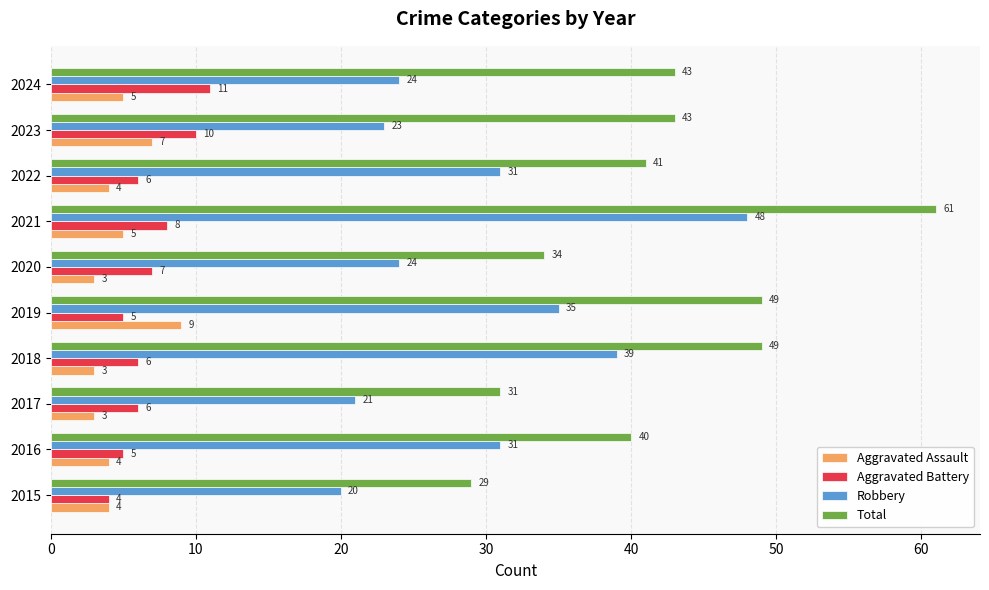

What value does the Total series have at 2019, to the nearest 10?

50